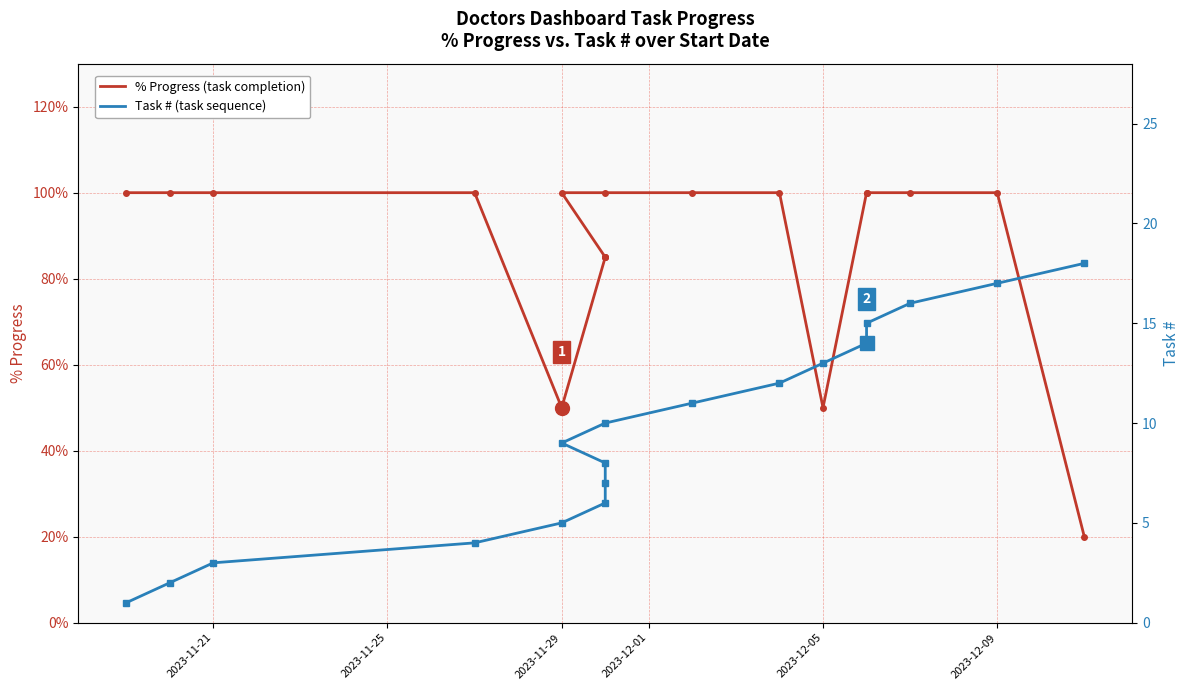

What position from the left is 2023-12-05?

5